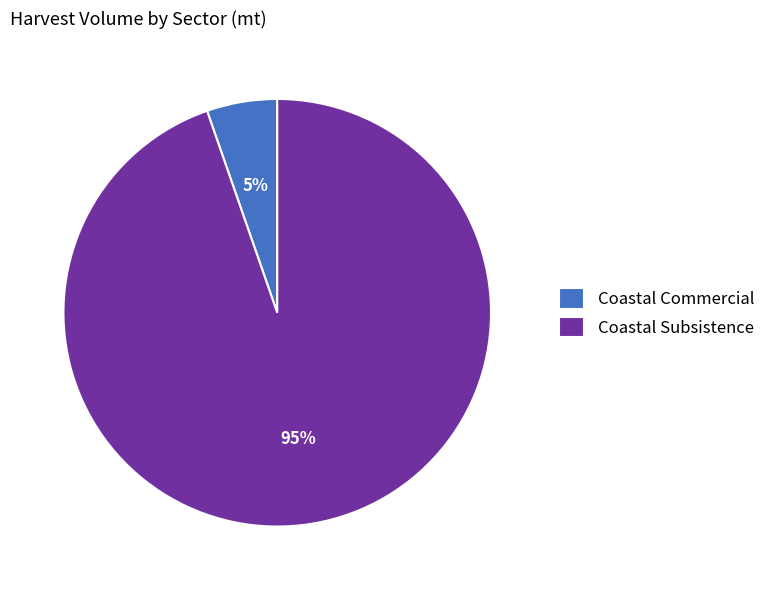

To the nearest percent, what portion does Coastal Commercial represent?

5%